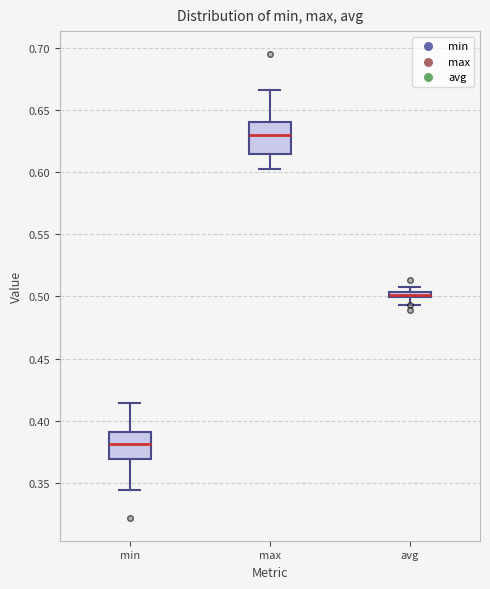

Where is the upper edge of the box for min on the y-axis? The values are not printed on the chart, so give them approximately, as read against the axis.

0.390